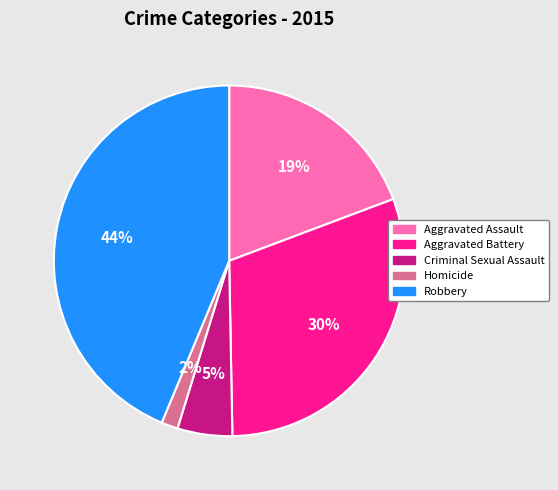

Is Homicide the majority of the pie?

No